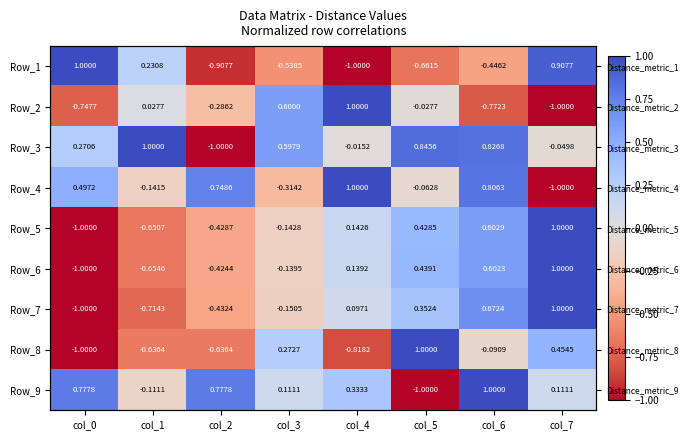

Where is Row_1 nearest to the value 0?

col_1